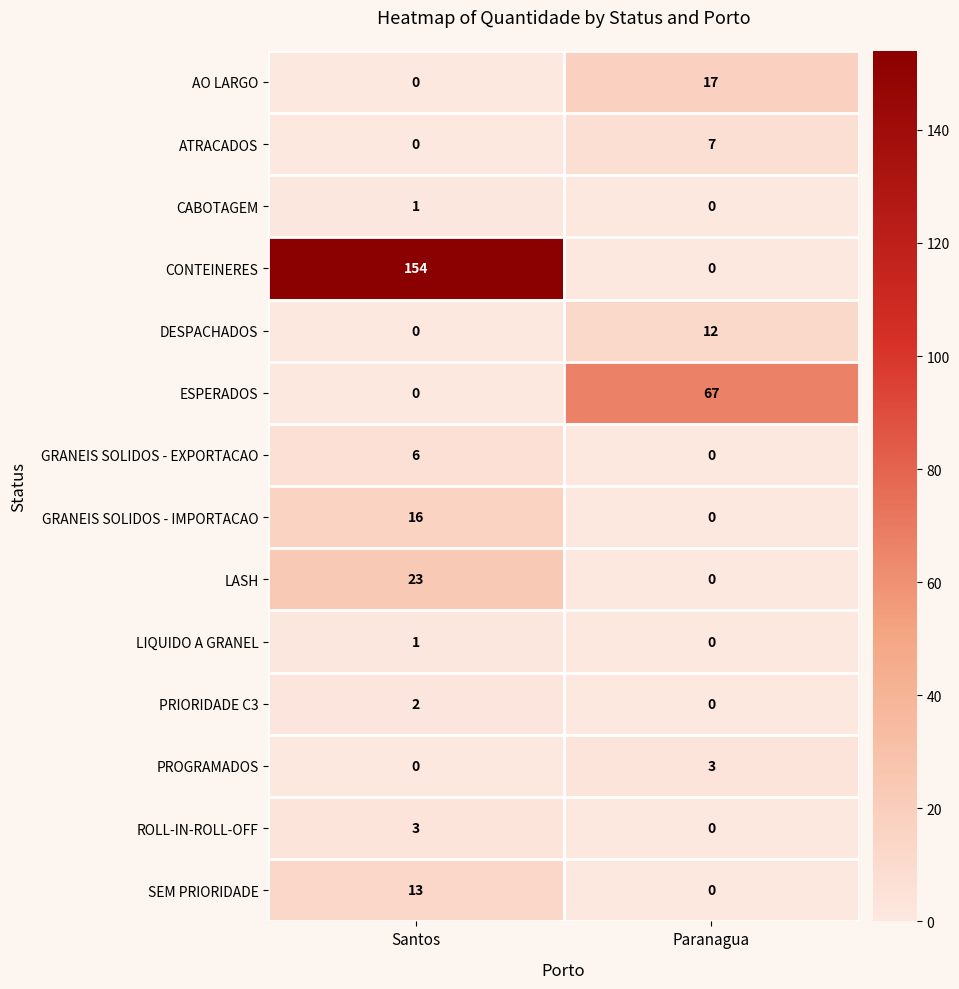

How many distinct data groups are displayed?

14